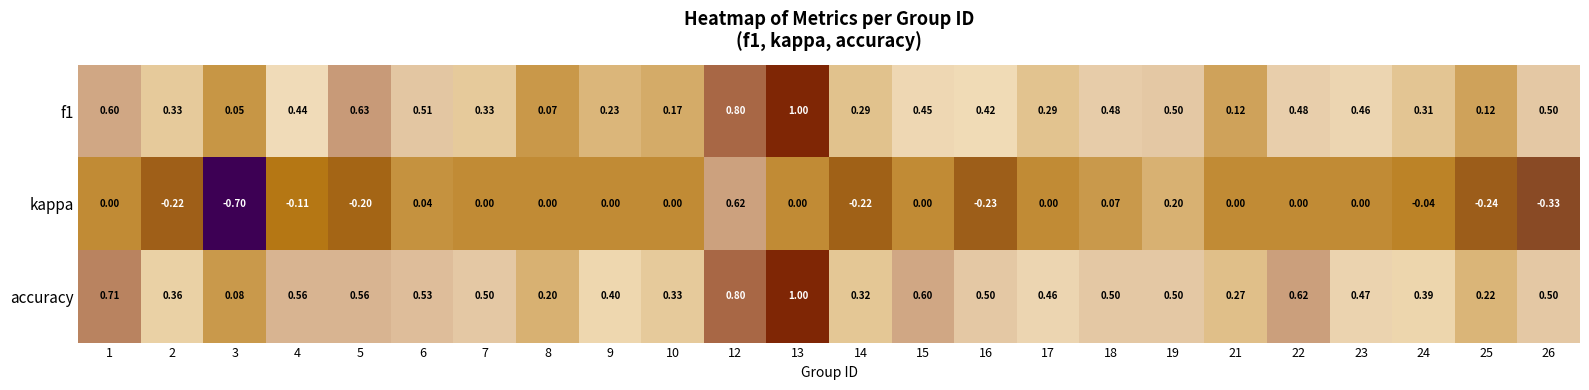

Is the value of f1 at 24 greater than the value of accuracy at 17?

No